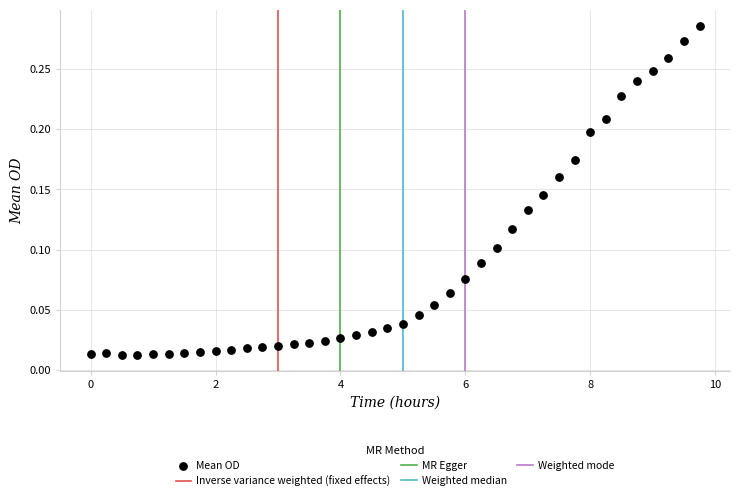

What is the range of X values (max minus min)?

9.8